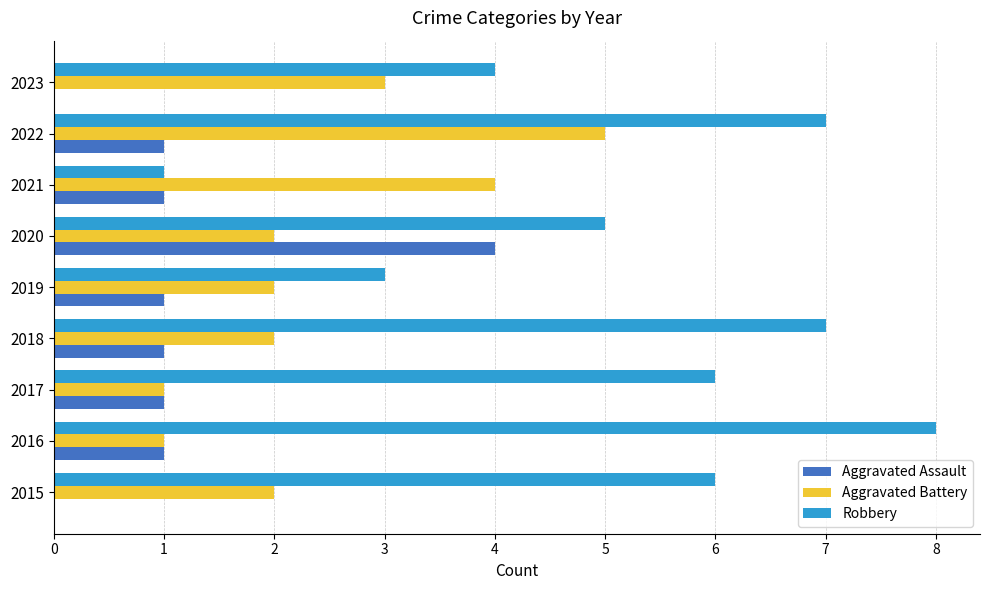

Is the value of Aggravated Assault at 2023 greater than the value of Robbery at 2020?

No